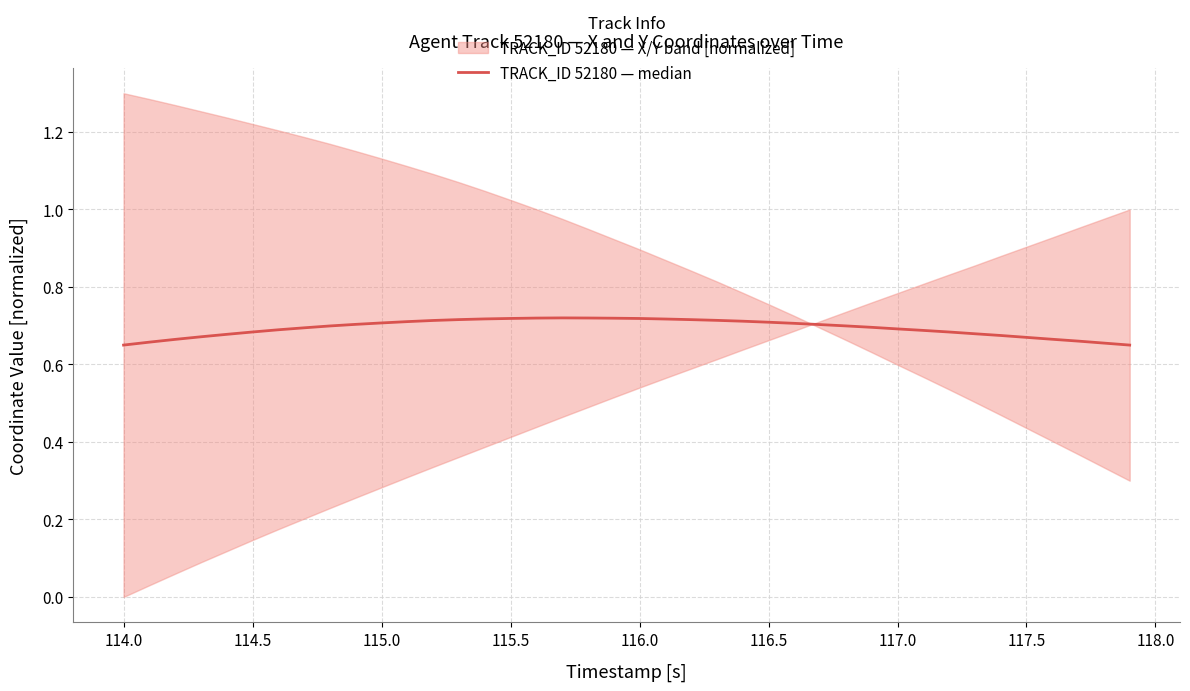

How many values are between 0 and 1?

40